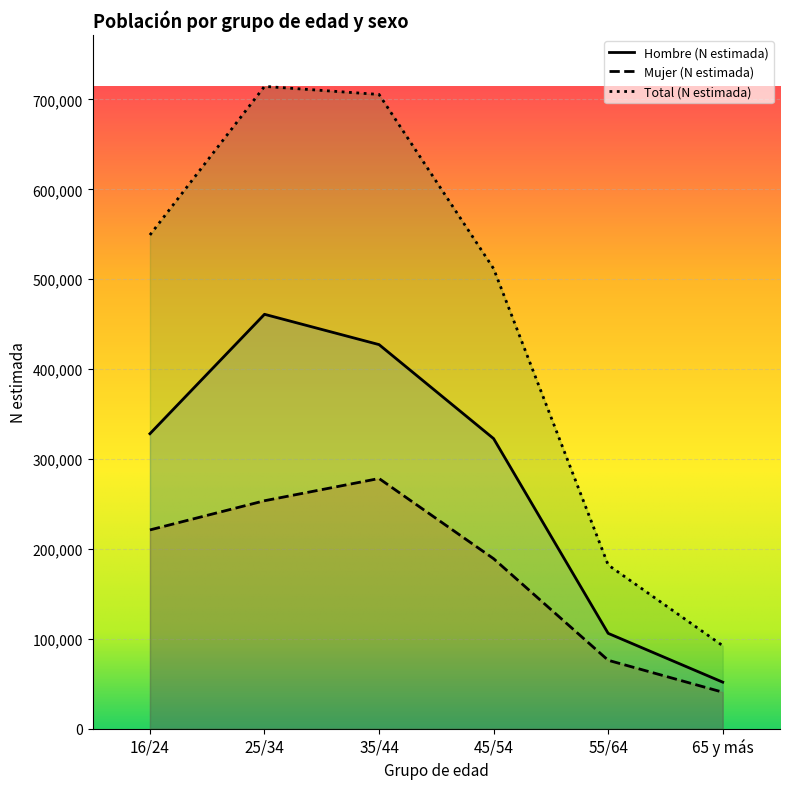

What is the maximum value shown in the chart?

714516